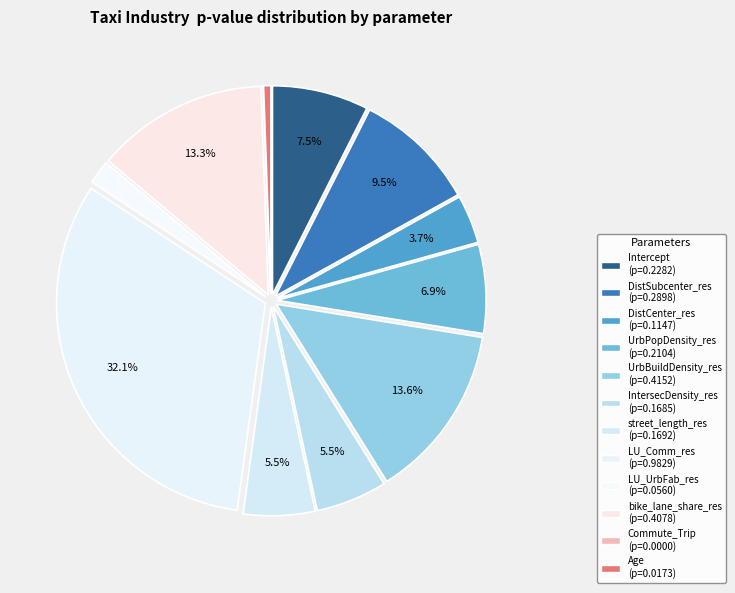

Does any single category account for the majority?

No